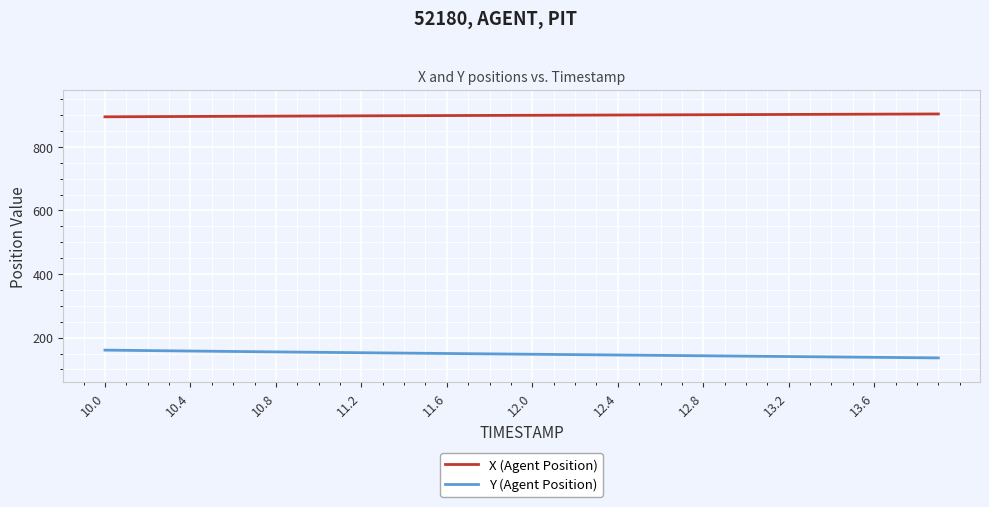

What is the minimum value for X (Agent Position)?

894.7